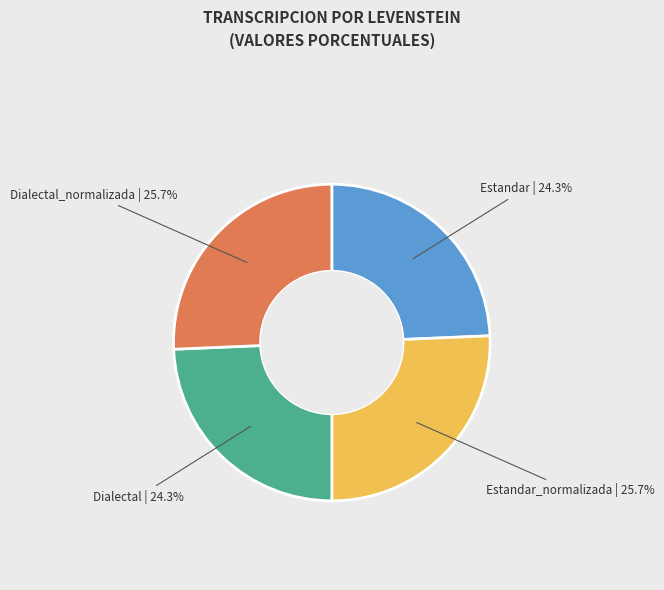

Is there a majority slice in this chart?

No